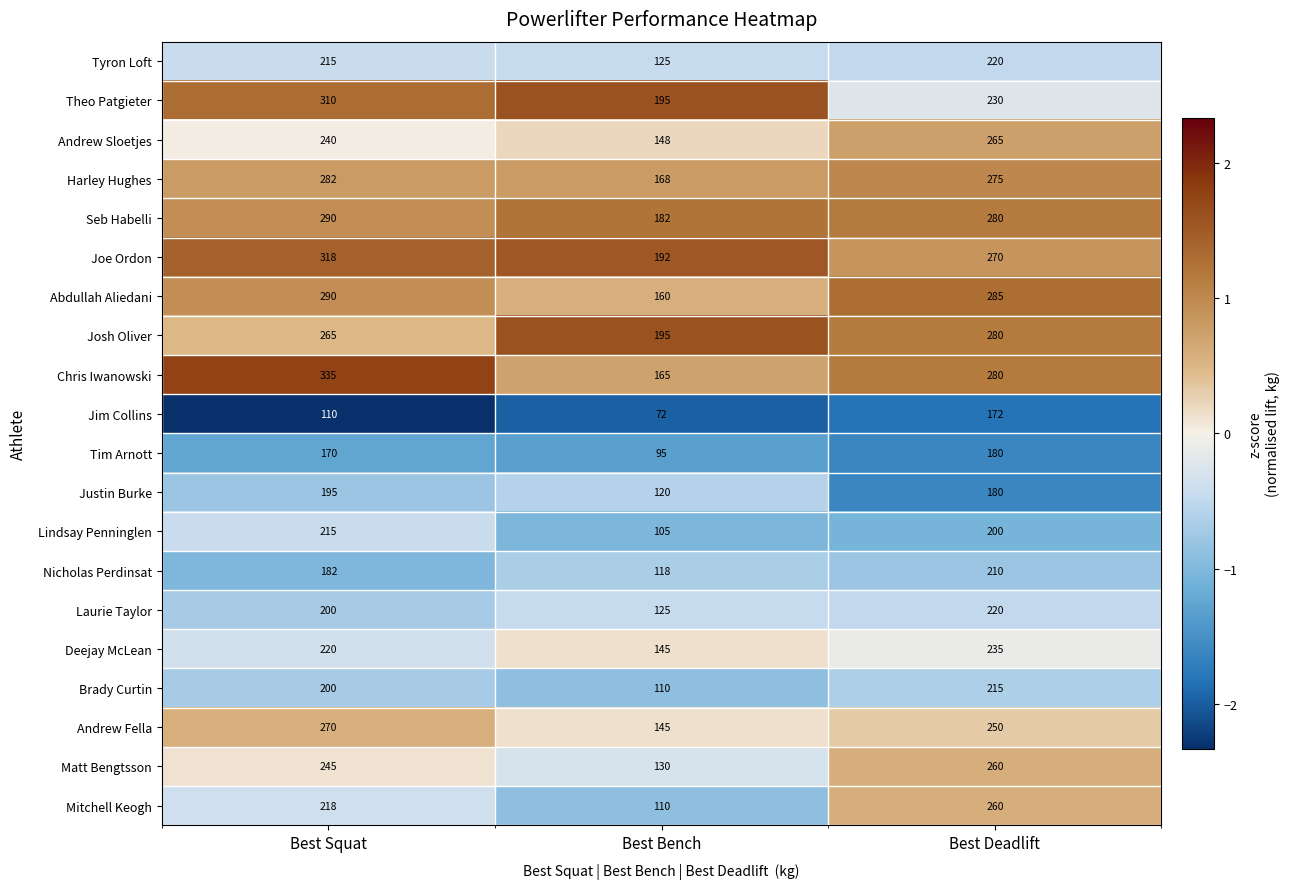

At which label is Tim Arnott closest to 137?

Best Squat